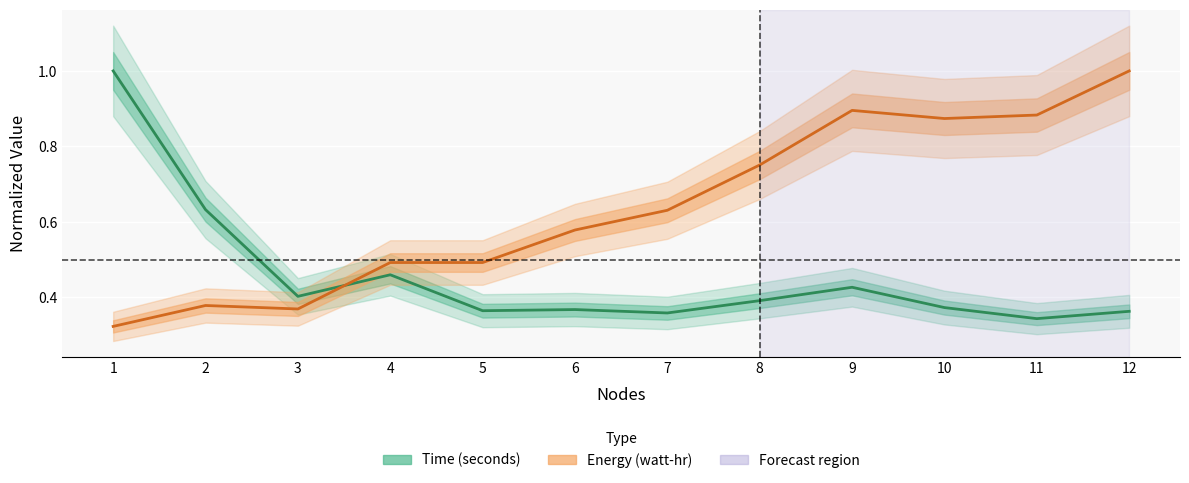

How many times do Energy (watt-hr) and Time (seconds) cross each other?

1